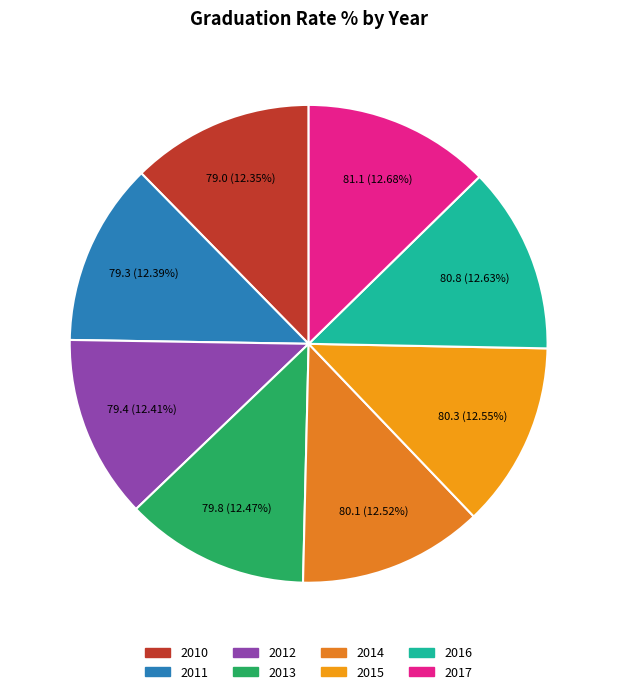

The 2015 slice represents 13% of the pie. True or false?

True